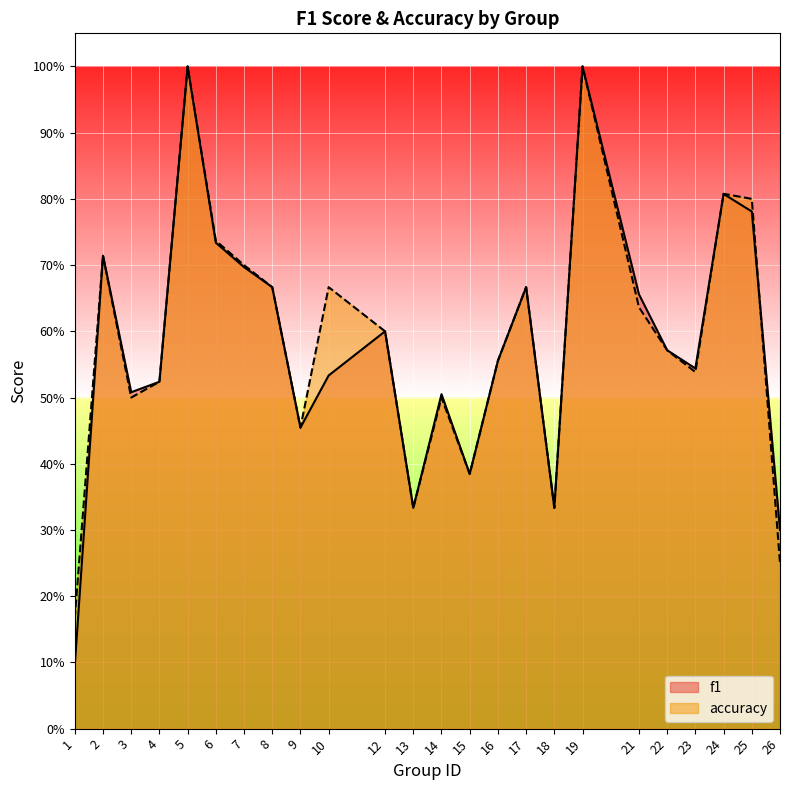

After their last crossing, which series has the higher values: f1 or accuracy?

f1